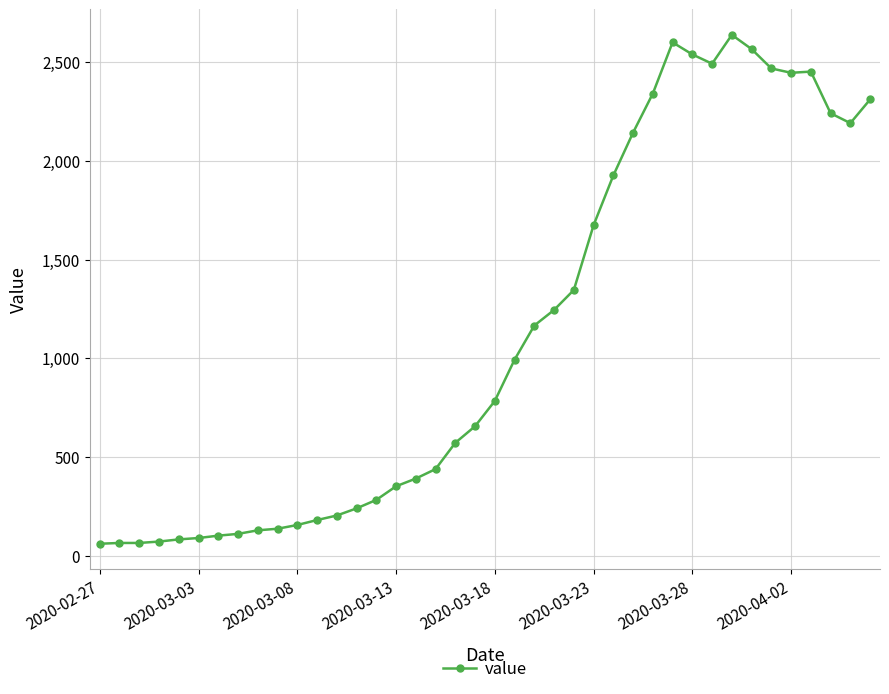

What is the sum of all values?

44951